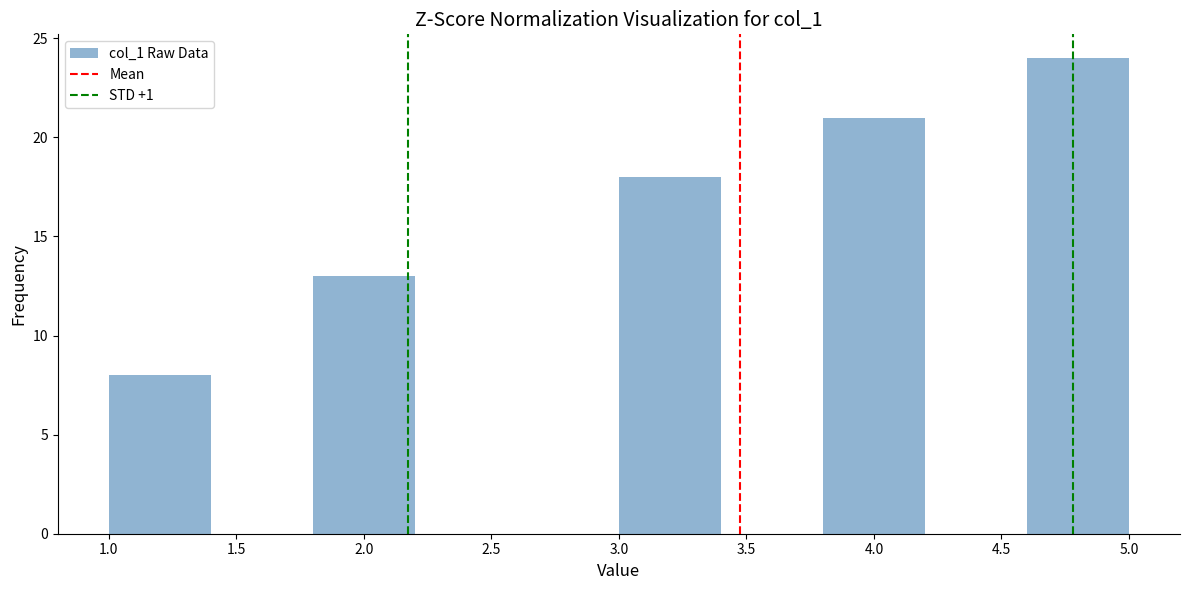

Reading left to right, transcribe this chart: for each bar, give the range it covers on the x-axis and its height. The values are not printed on the chart, so give them approximately, as read against the axis.

1.0 to 1.4: 8
1.4 to 1.8: 0
1.8 to 2.2: 13
2.2 to 2.6: 0
2.6 to 3.0: 0
3.0 to 3.4: 18
3.4 to 3.8: 0
3.8 to 4.2: 21
4.2 to 4.6: 0
4.6 to 5.0: 24